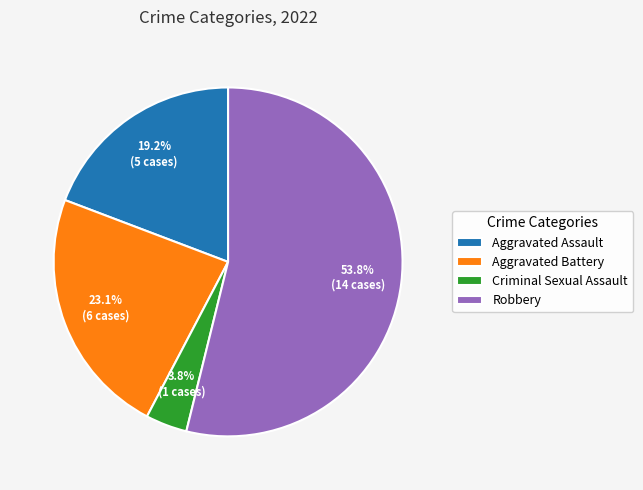

Do Criminal Sexual Assault and Aggravated Assault together represent more than half of the pie?

No